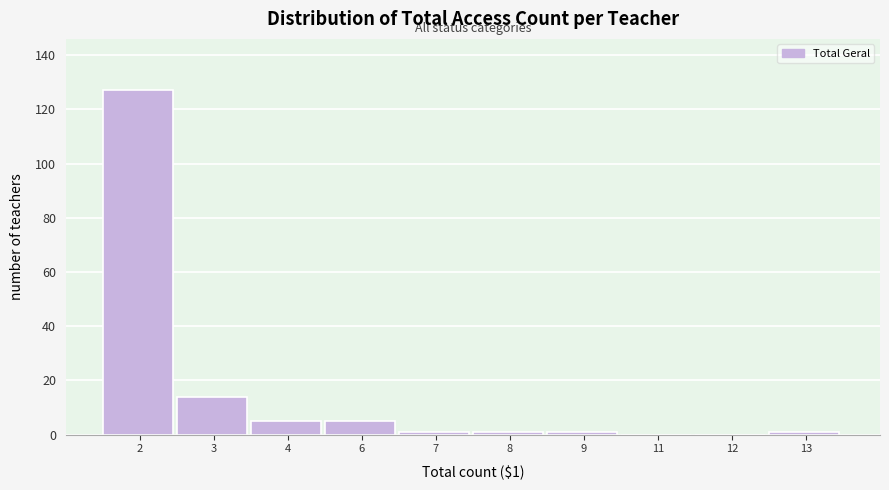

Reading left to right, extract all data points from this chart.

2=127	3=14	4=5	6=5	7=1	8=1	9=1	11=0	12=0	13=1